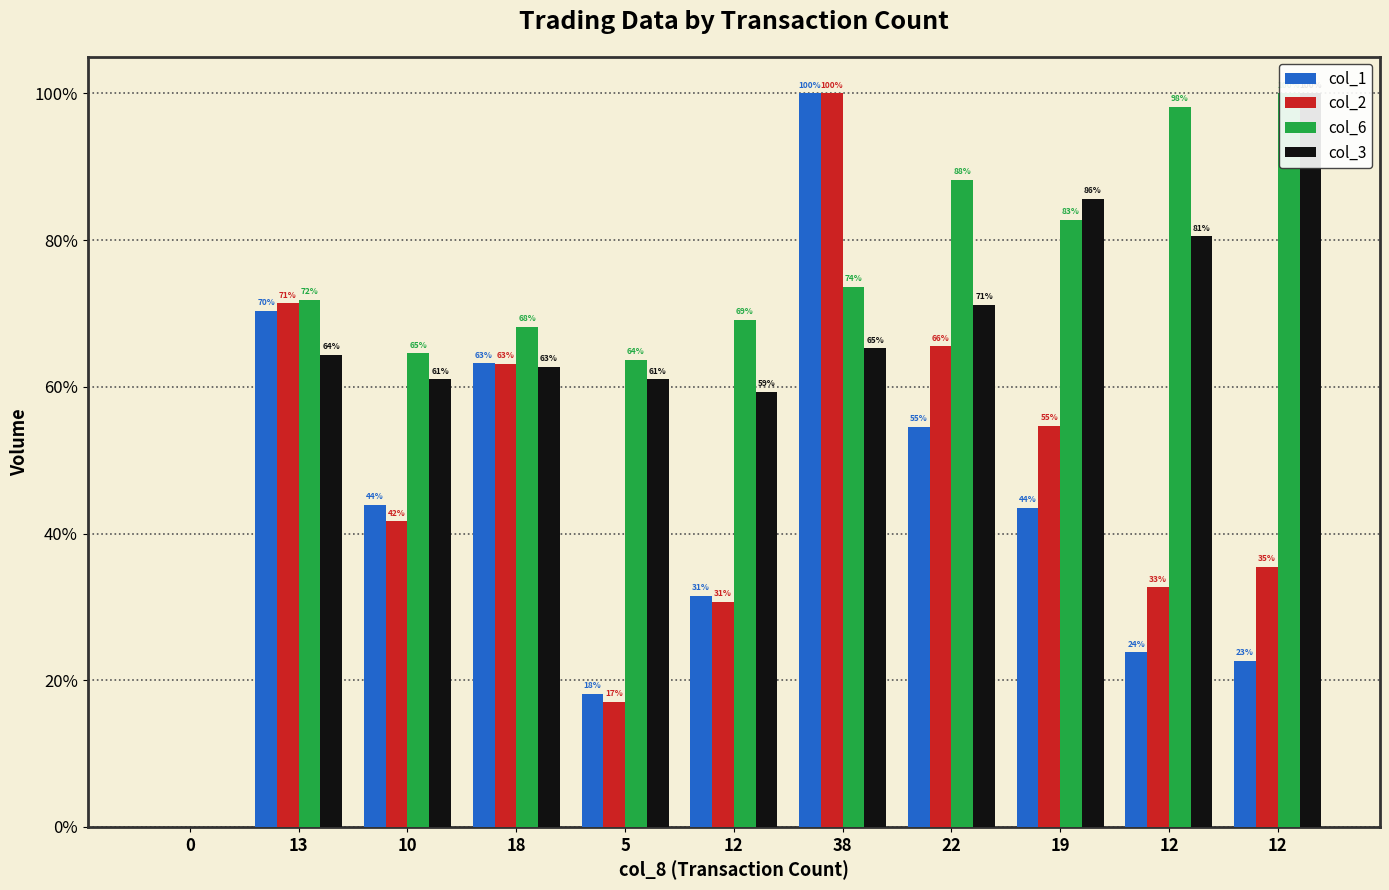

Count the number of data series in this chart.

4